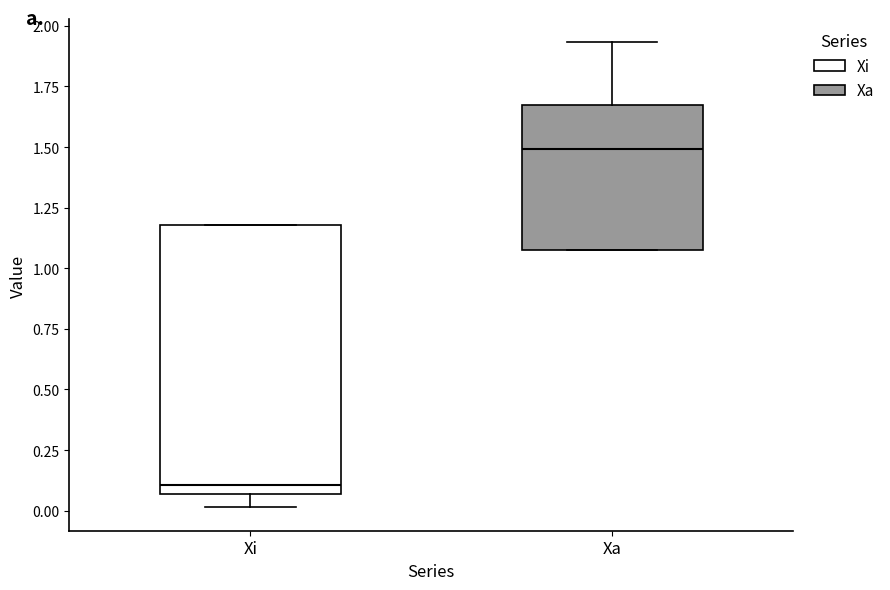

Which box is the tallest, from its lower edge to its upper edge?

Xi